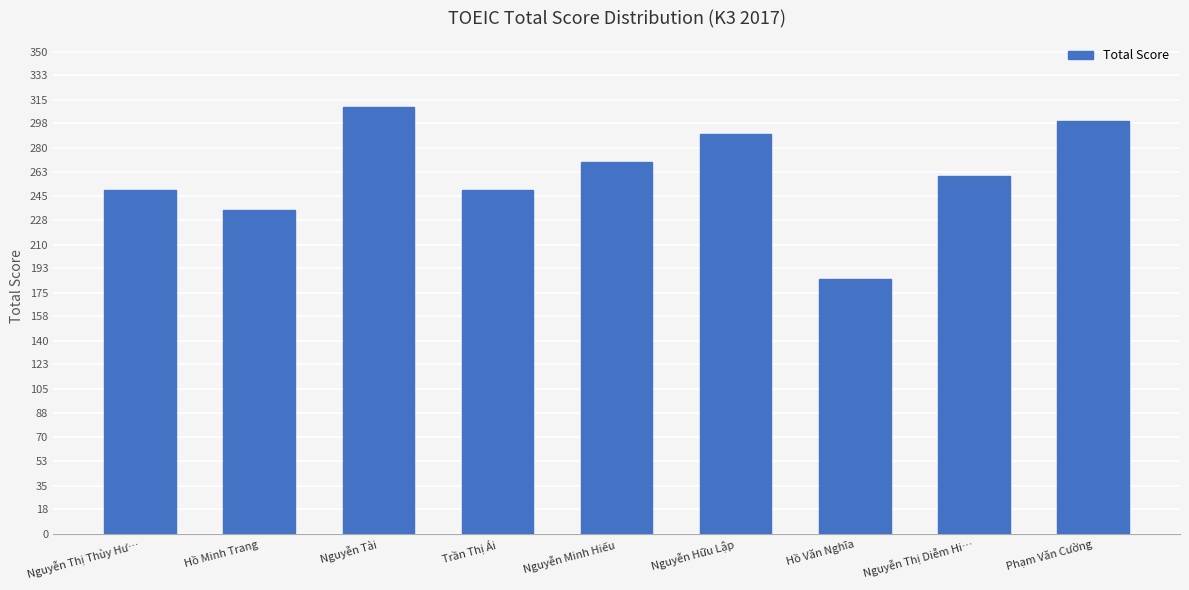

What is the smallest value displayed?

185